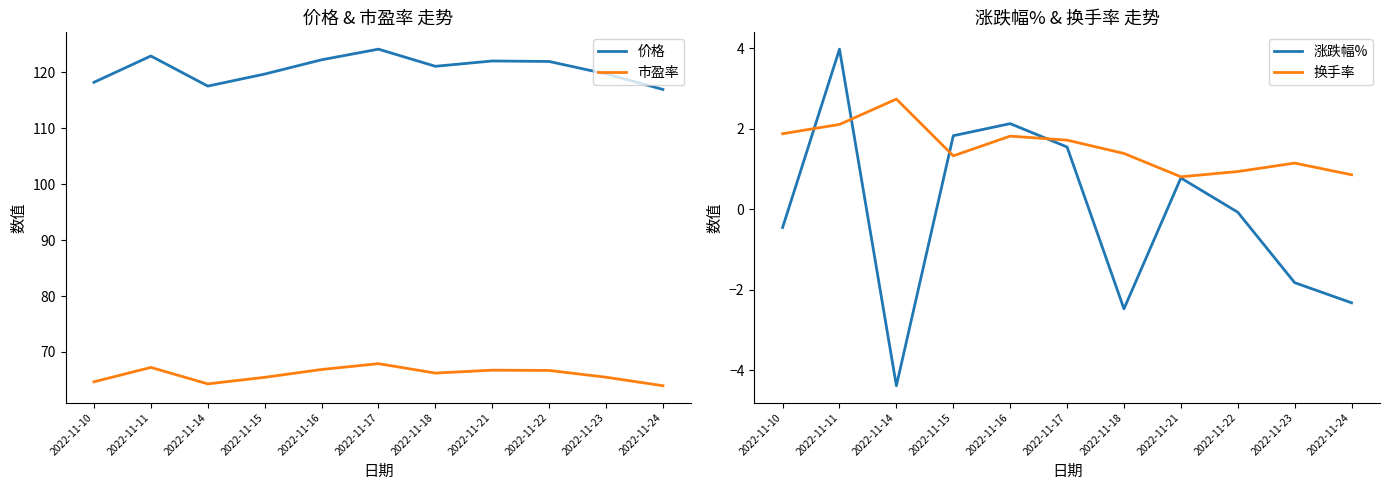

What is the average value of the 涨跌幅% series?

-0.1